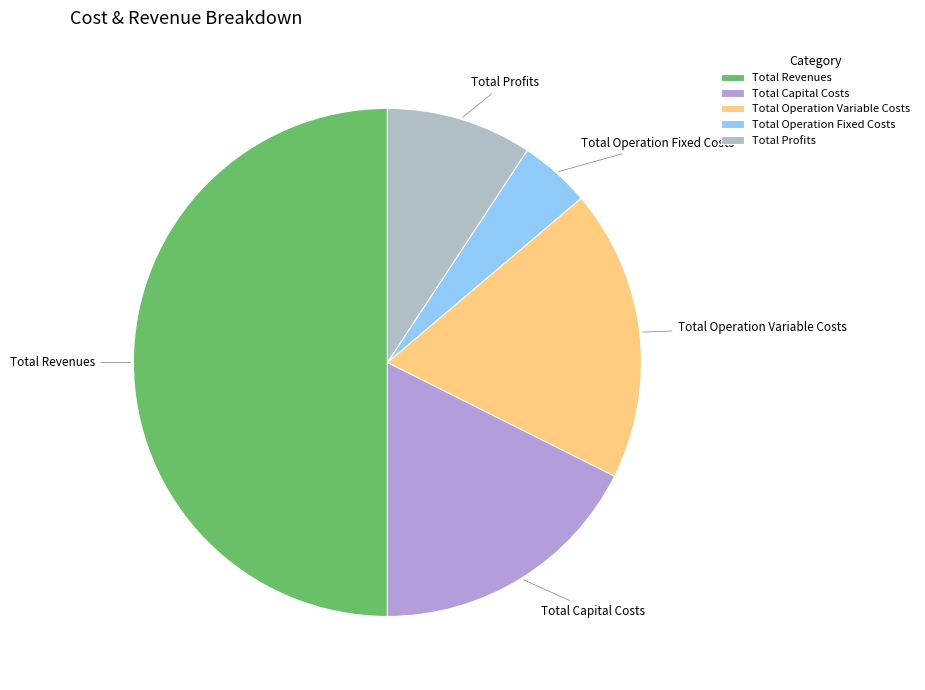

Is Total Capital Costs the majority of the pie?

No